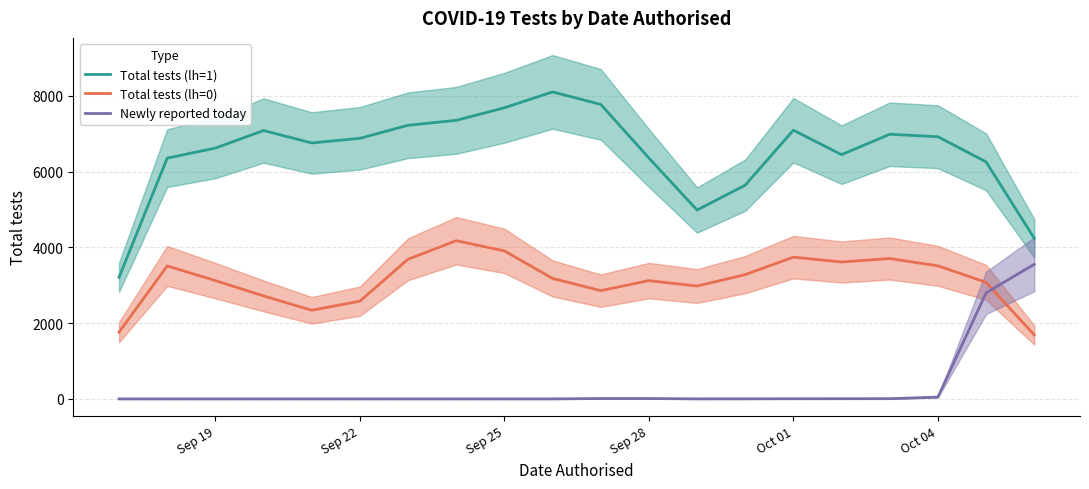

How many values in the Newly reported today series exceed 0?

10